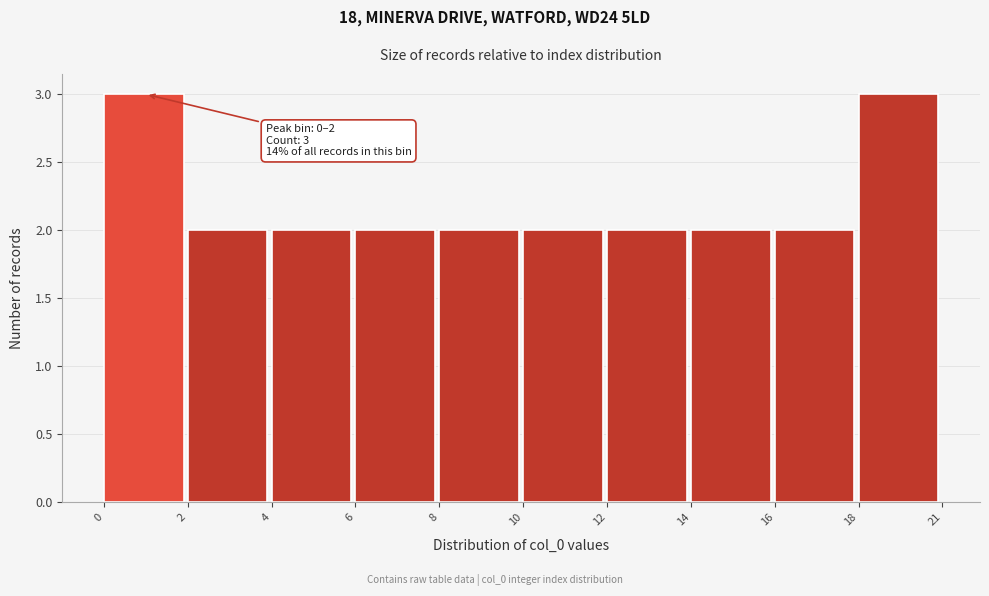

Reading left to right, extract all data points from this chart.

0=3	2=2	4=2	6=2	8=2	10=2	12=2	14=2	16=2	18=3